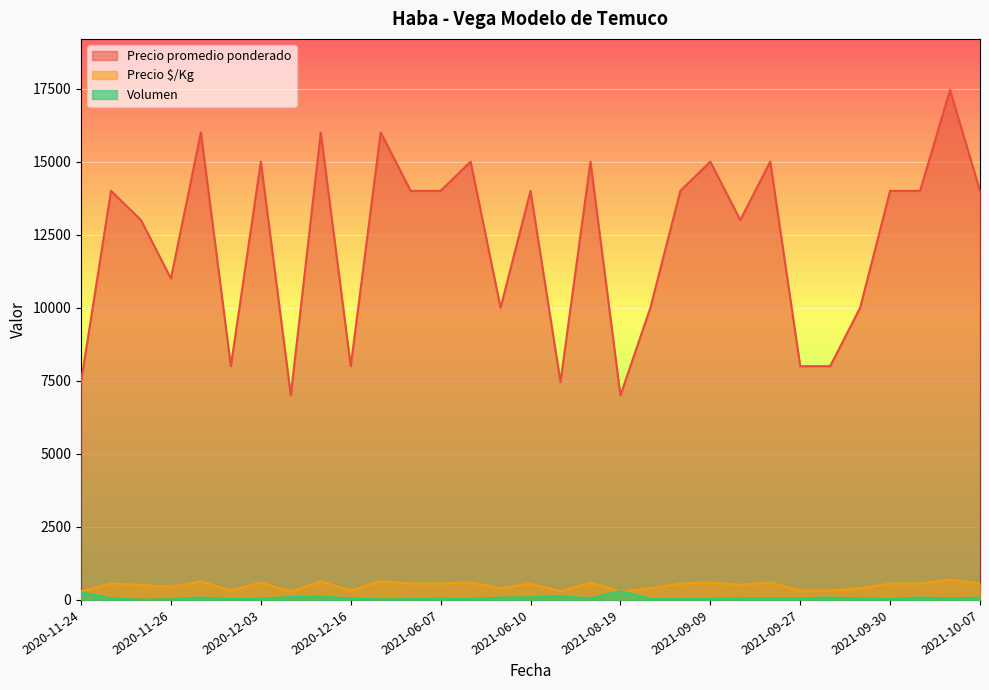

Is it true that Volumen equals 76 at 2021-09-27?

False